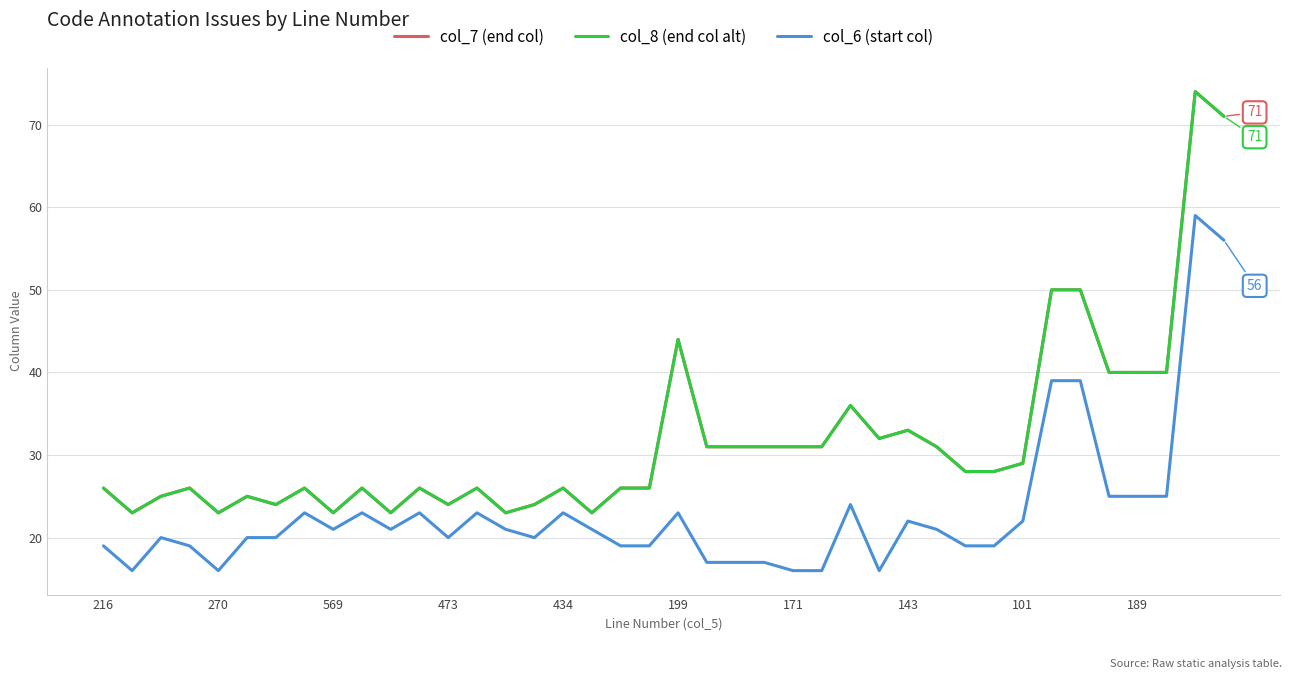

At how many categories does at least one series exceed 39?

8